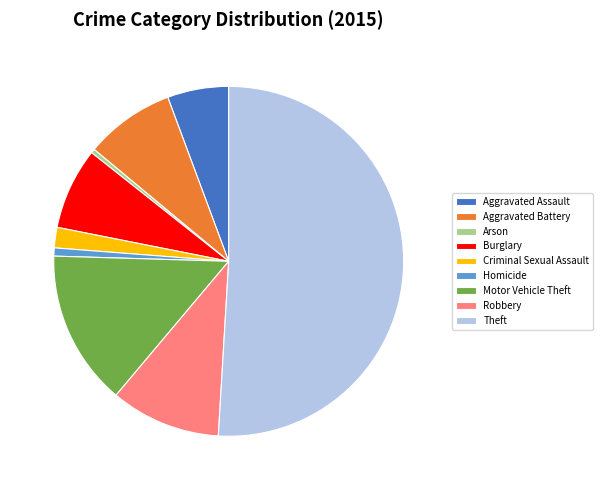

How many segments does this pie chart have?

9